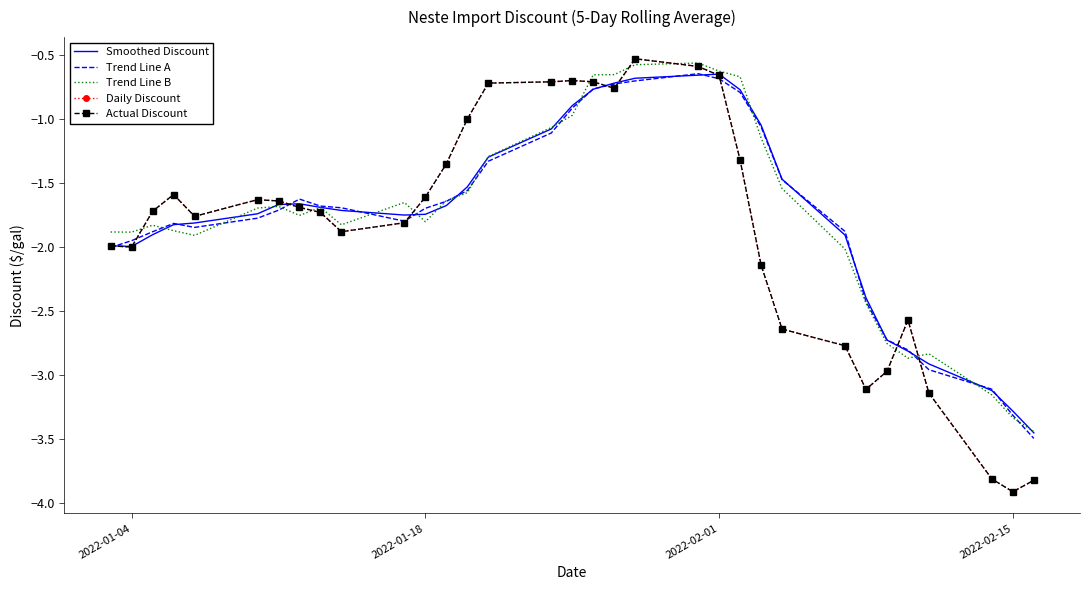

In Actual Discount, how many points are lower than both neighbors (excluding endpoints)?

6